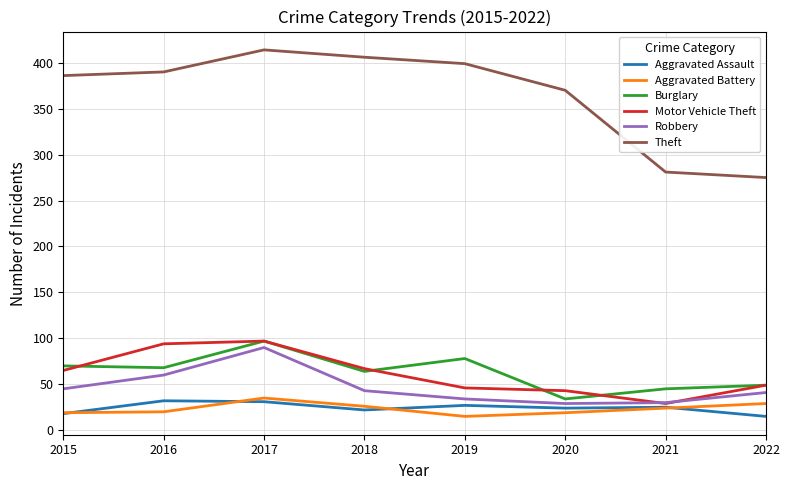

What is the difference between the highest and lowest values at 2019?

384